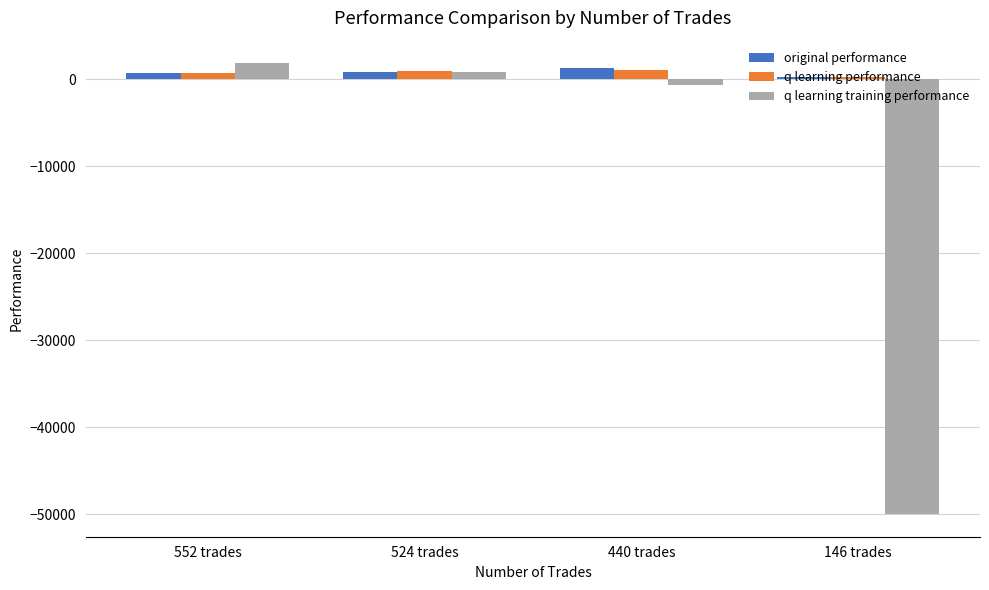

Where does the q learning performance series first go above 921?

524 trades